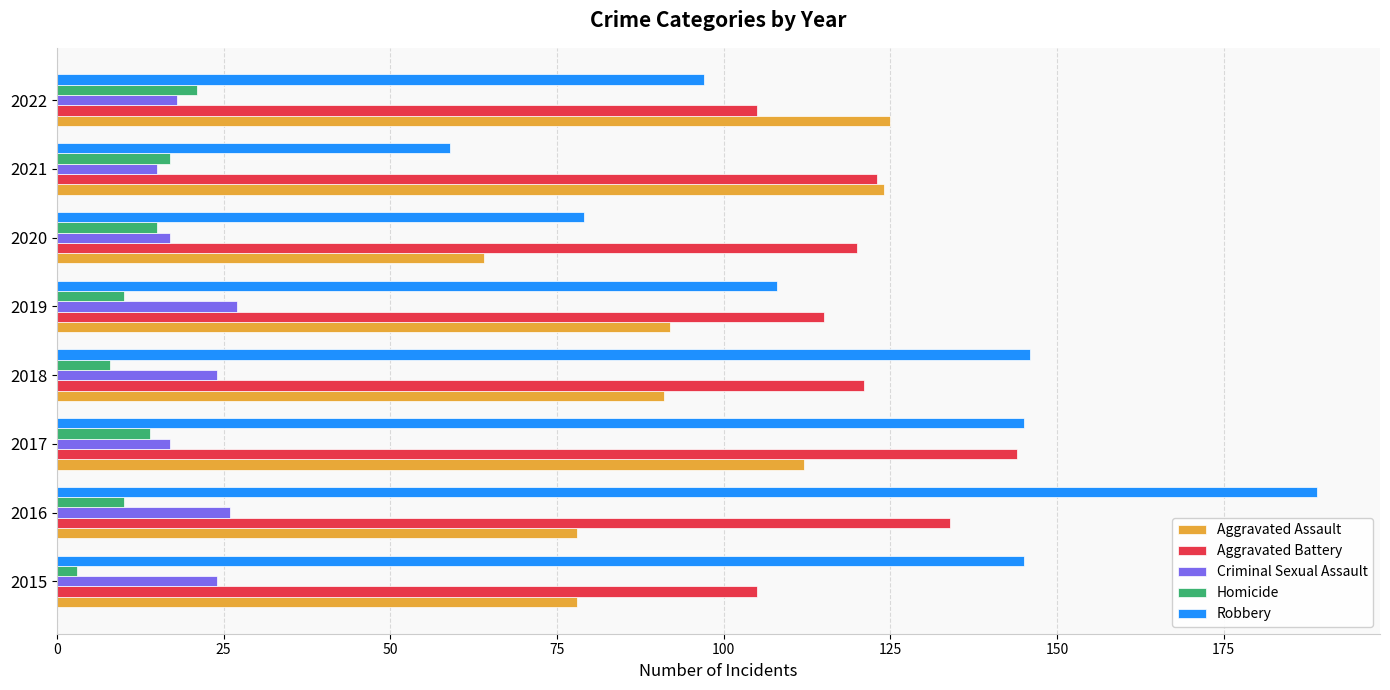

Which series has the widest spread of values?

Robbery